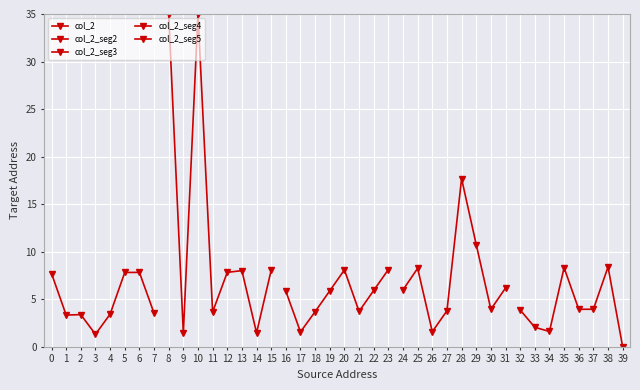

What is the approximate value of col_2 at 5?

7.8